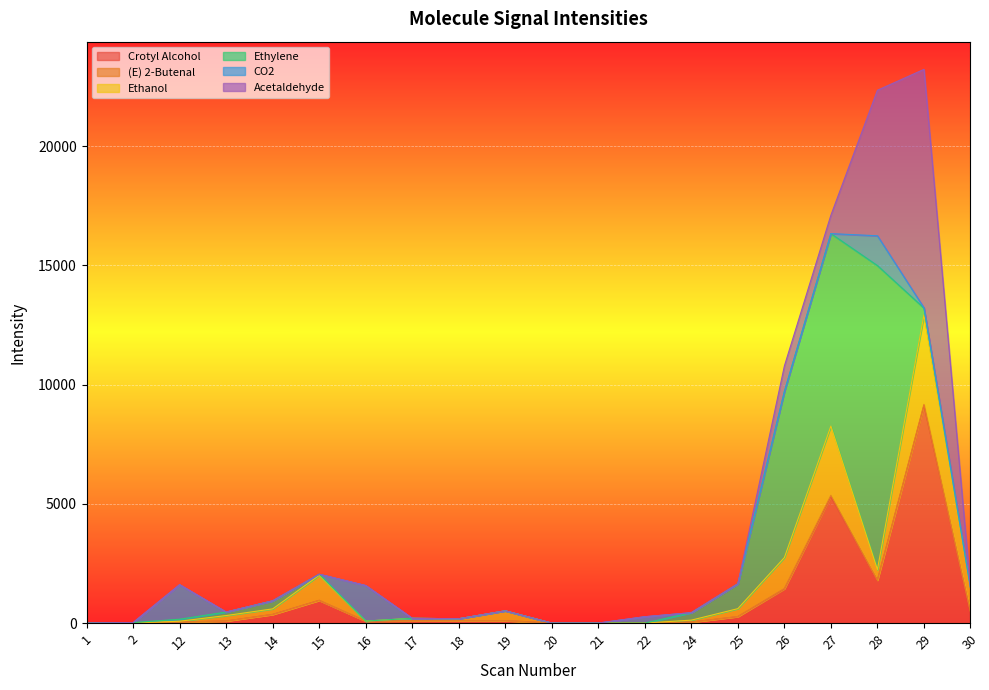

The value of Ethylene at 27 is 12797.1. True or false?

False